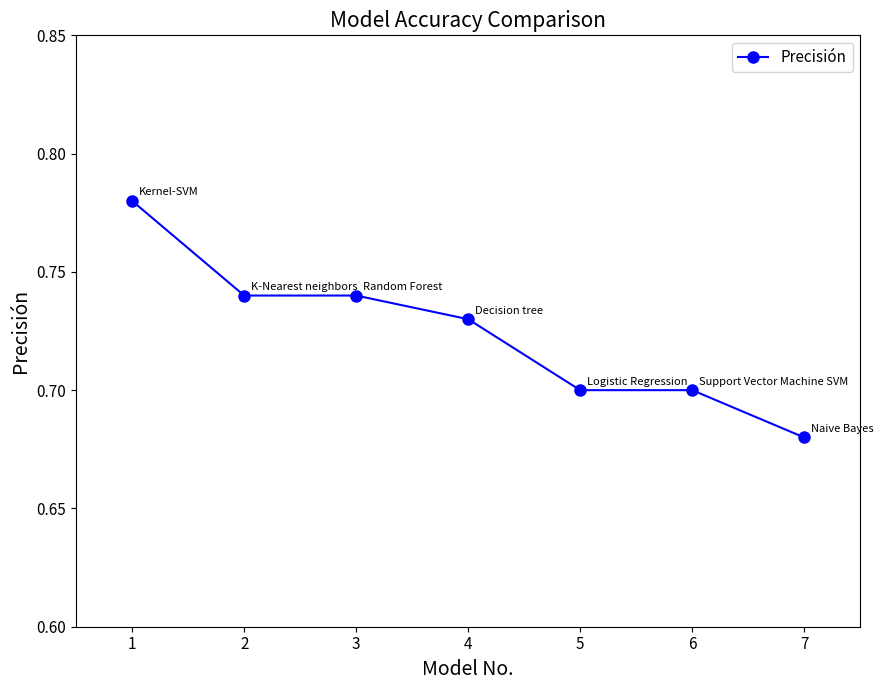

What is the sum of all values?

5.1